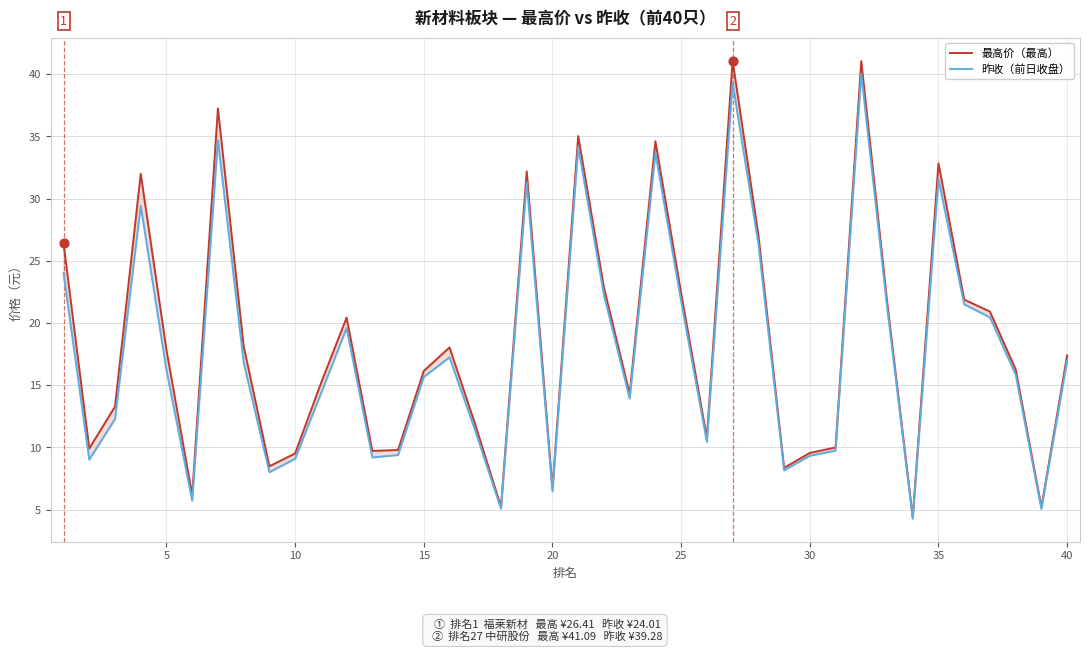

What are all the series names shown in the legend?

最高价, 昨收